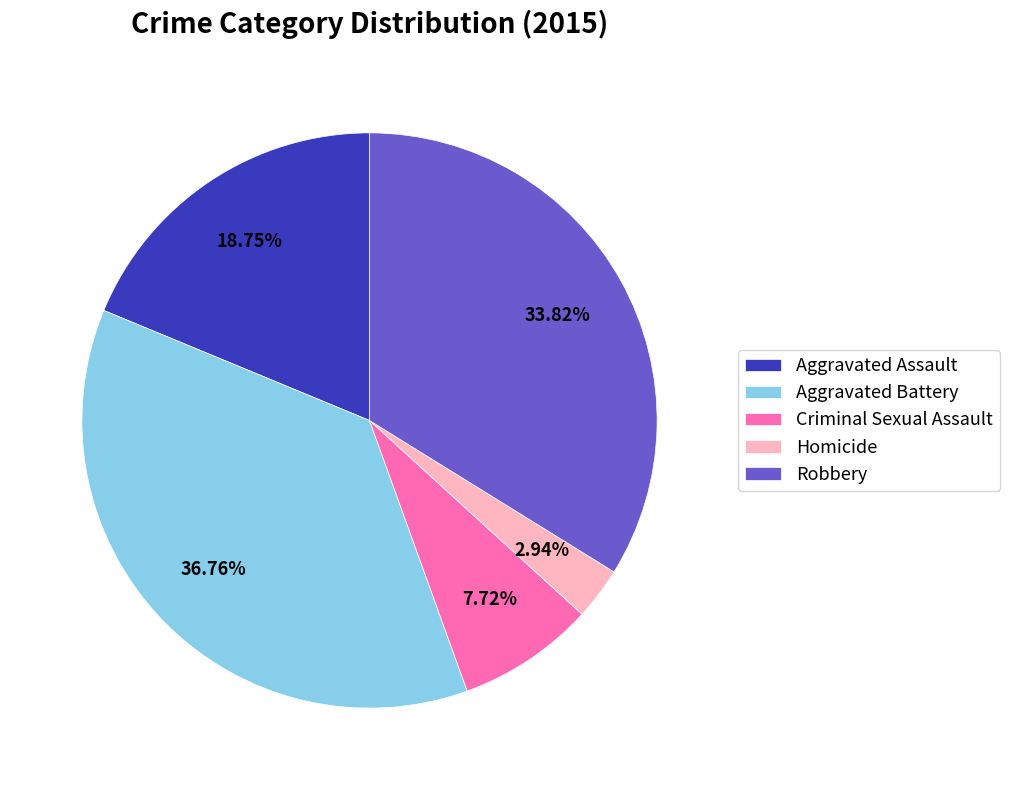

Which slice is the largest?

Aggravated Battery